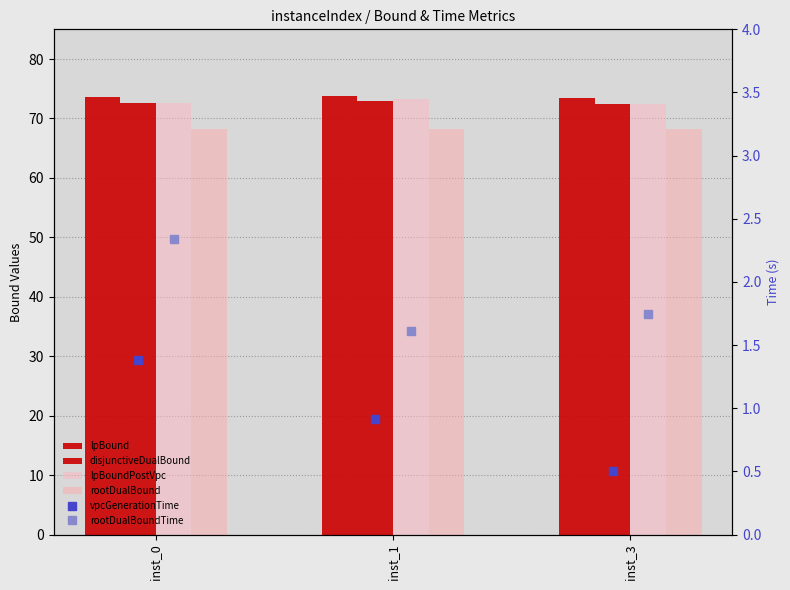

What is the approximate value of lpBound at inst_3?

73.4